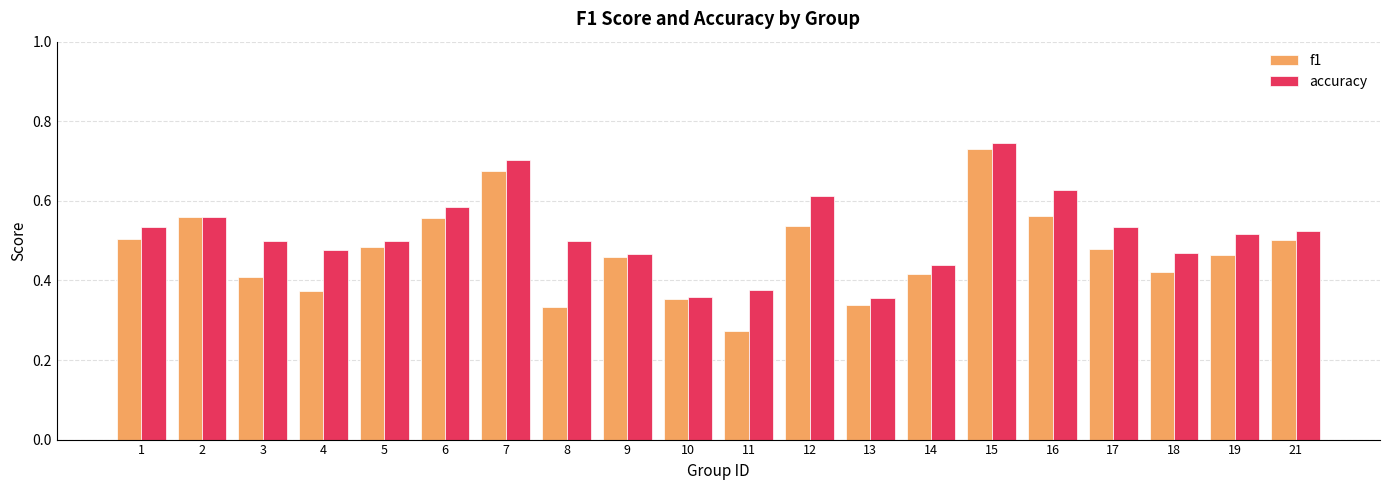

What is the sum of the accuracy values at 12 and 9?

1.1